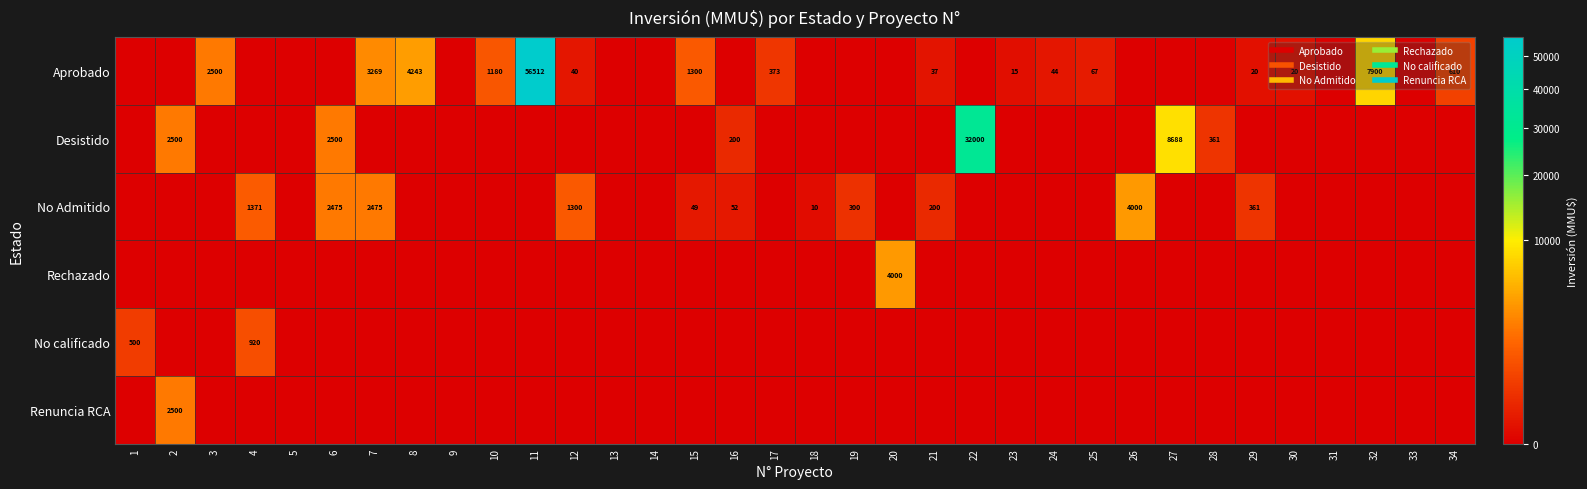

At how many categories does at least one series exceed 25767?

2